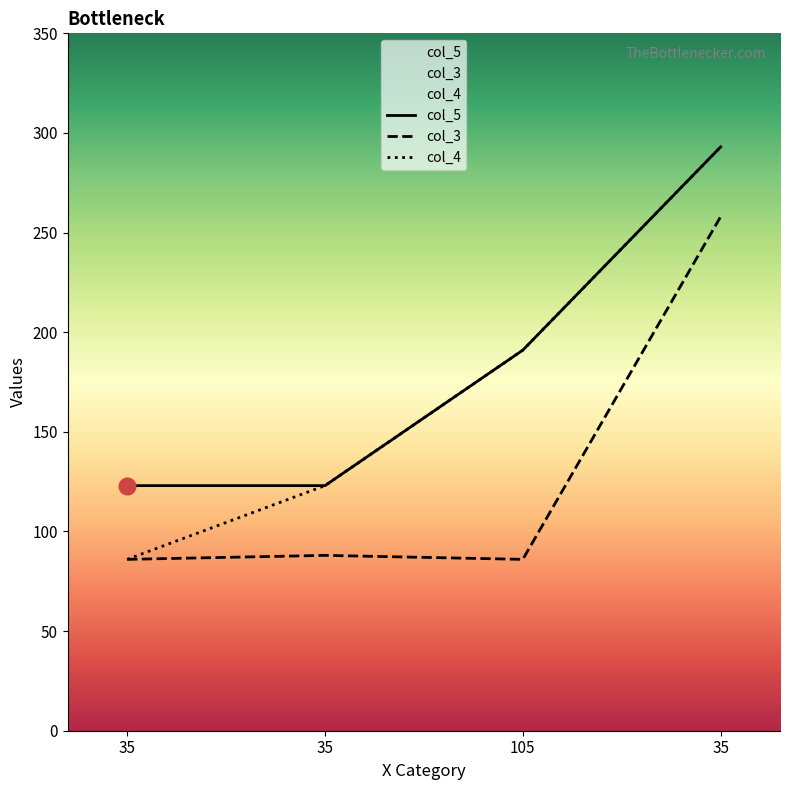

What is the difference between the second highest and minimum values in the col_5 series?

68